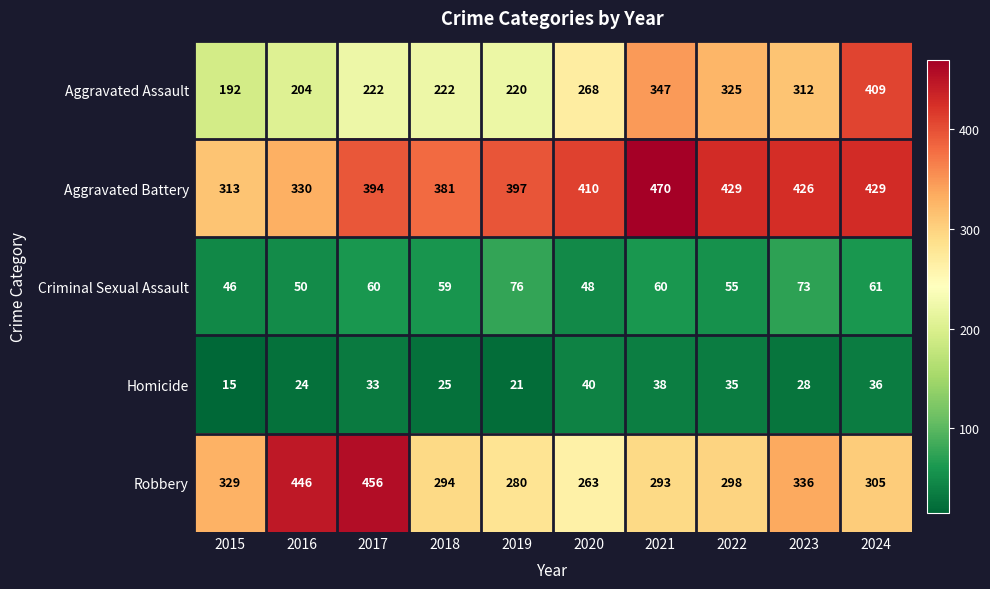

Which series changed the most between 2016 and 2018?

Robbery